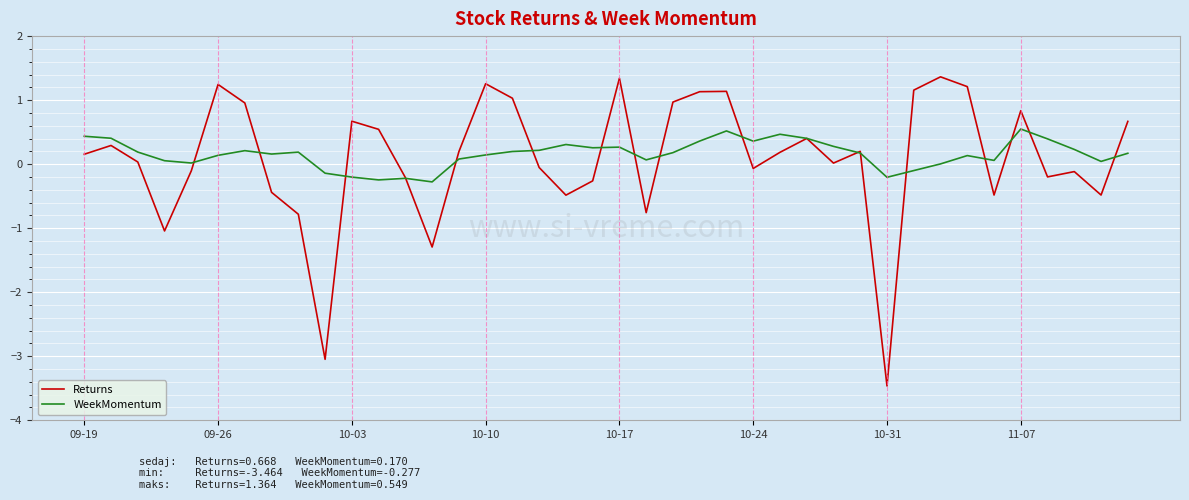

What is the lowest value of the Returns series?

-3.5